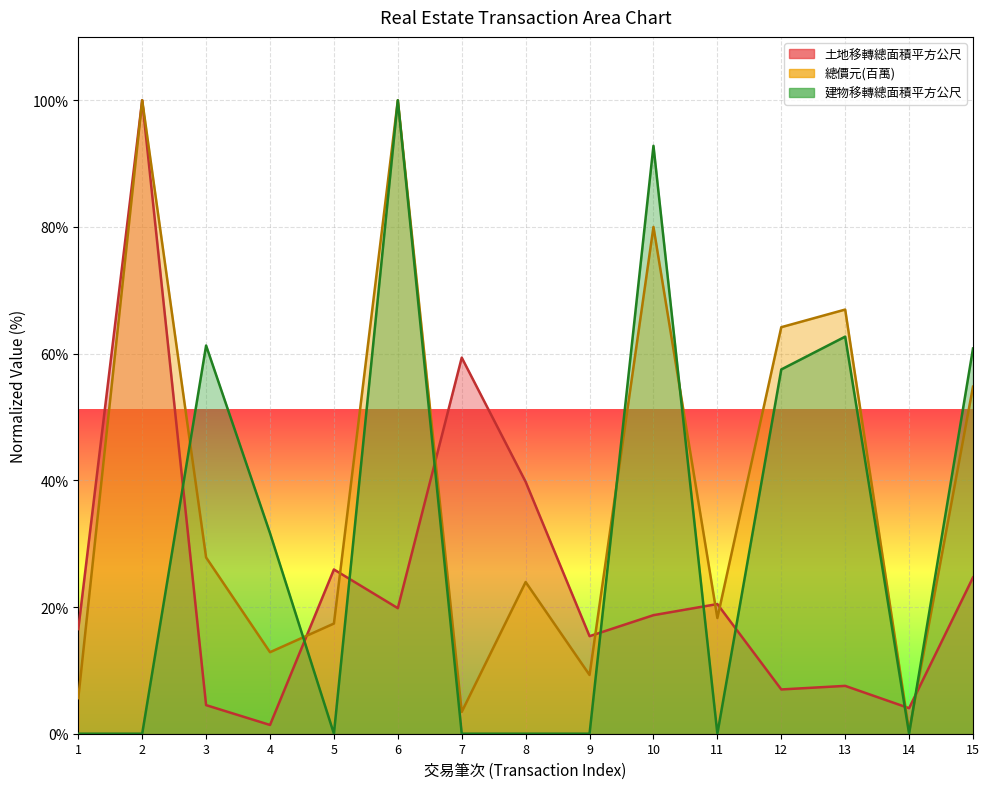

Count the number of data series in this chart.

3